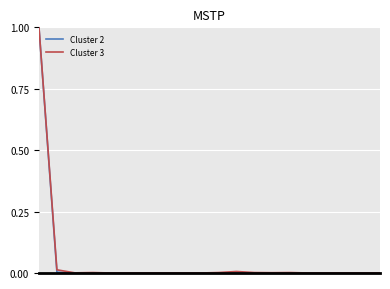

What is the greatest value displayed?

1.0